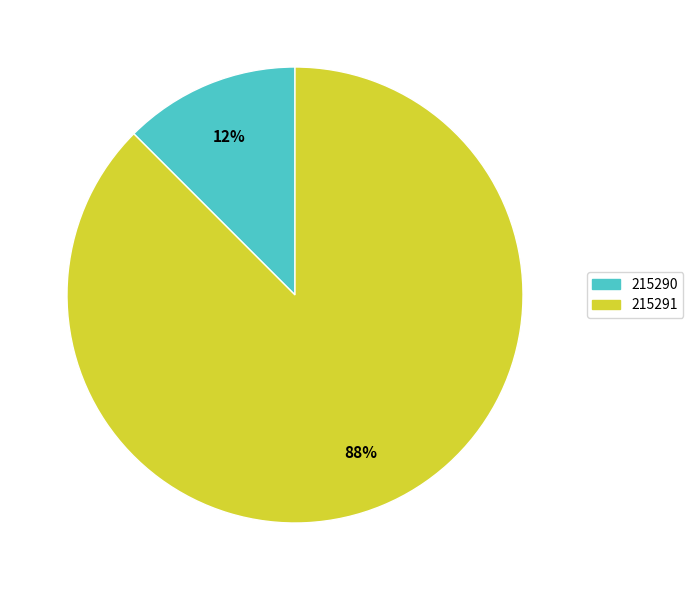

Count the number of slices in the pie.

2